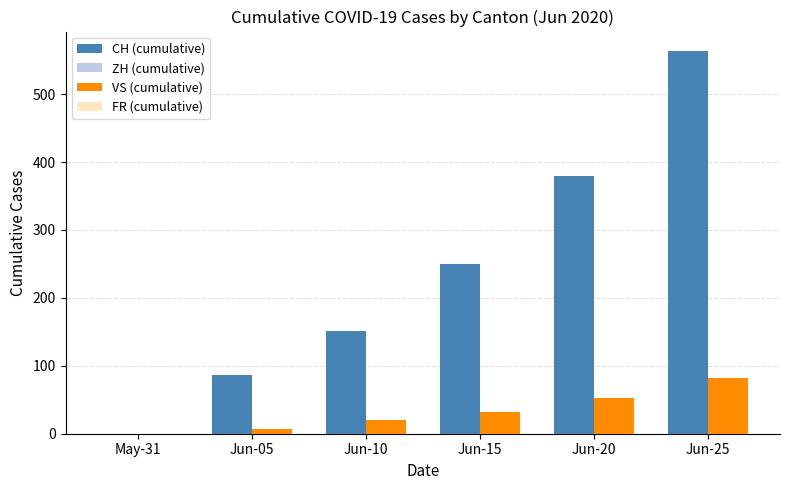

Between Jun-15 and Jun-25, which series saw the biggest shift?

CH (cumulative)